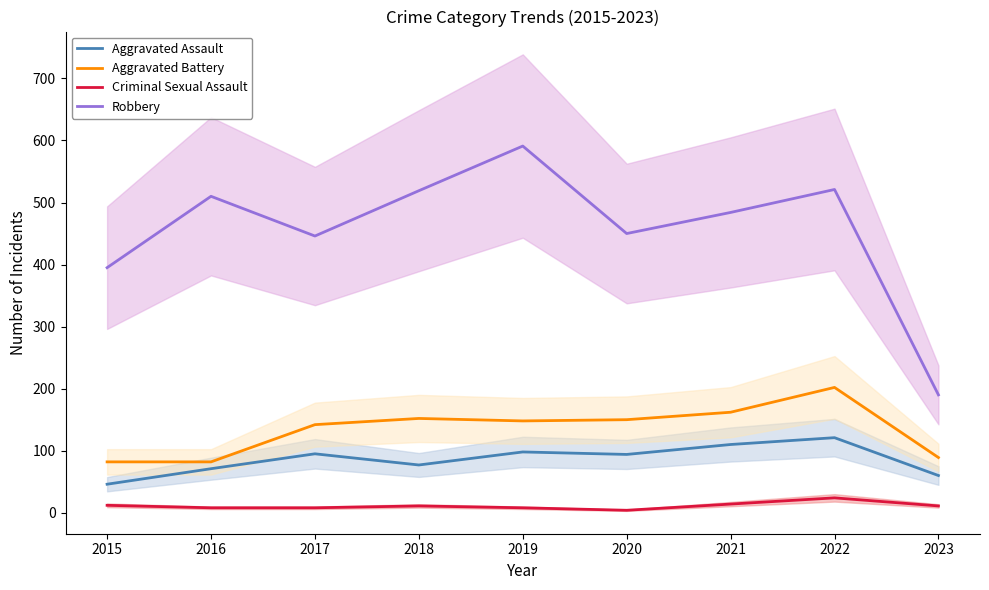

Between 2016 and 2015, which is larger?

2016